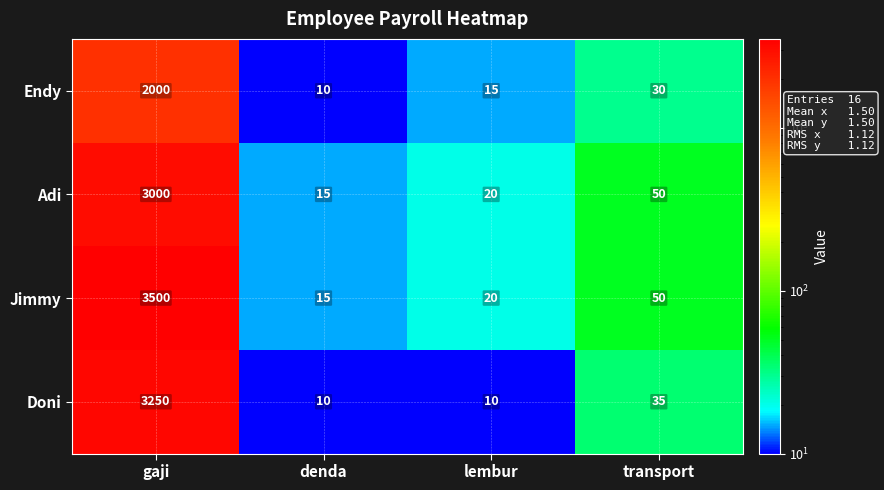

At which label does Adi first exceed 50?

gaji